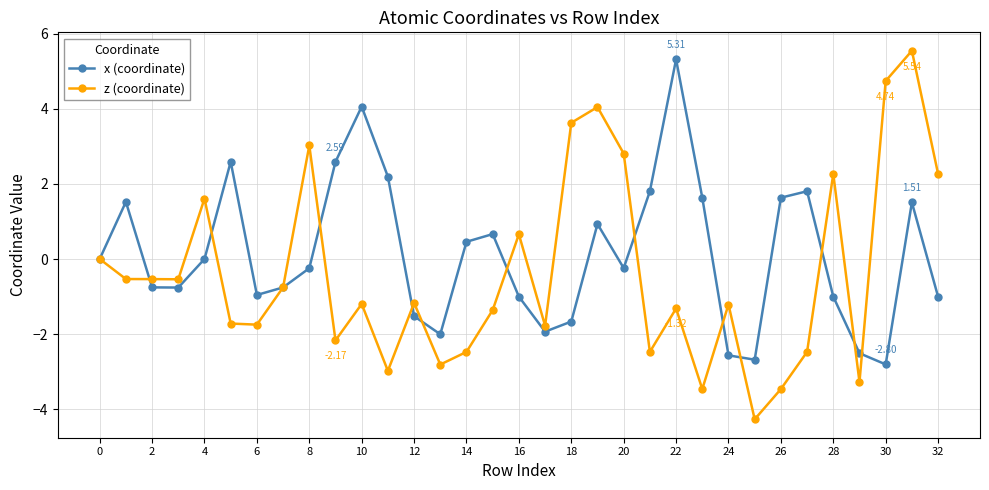

How many data points in z (coordinate) are above -1?

15